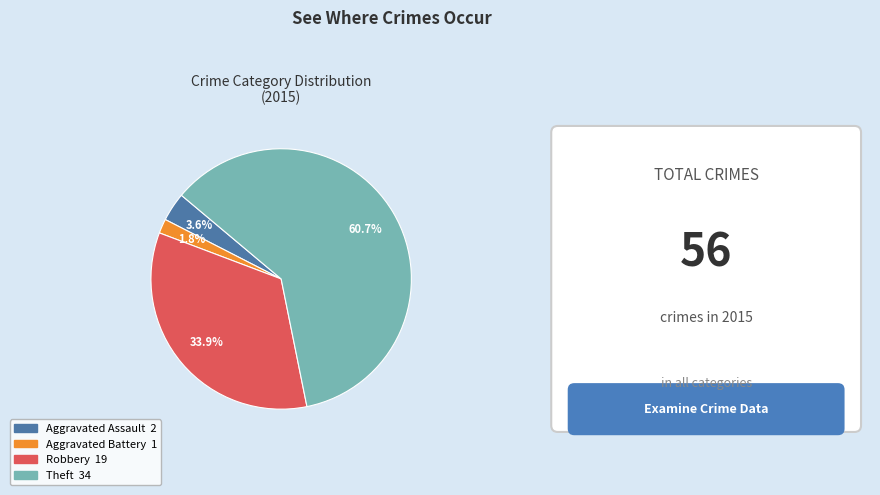

To the nearest percent, what is the combined percentage of Robbery and Aggravated Battery?

36%